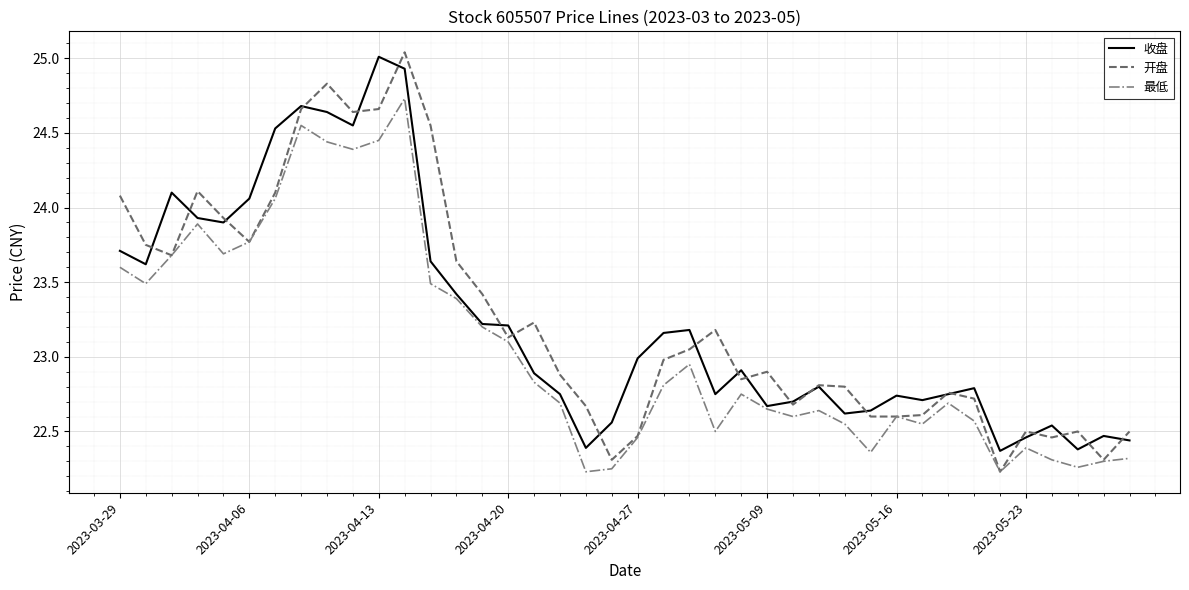

What is the value of the 最低 point at the 38th from the left?

22.3